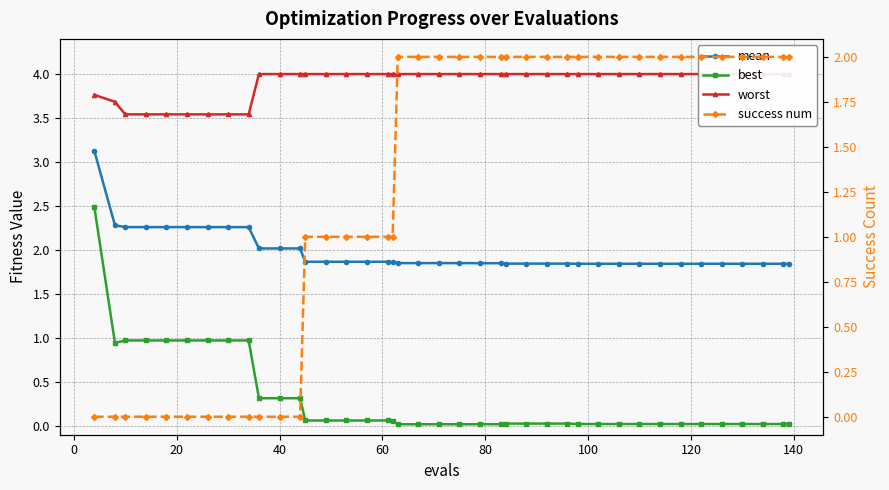

Is this an area chart (filled region under the line)?

No